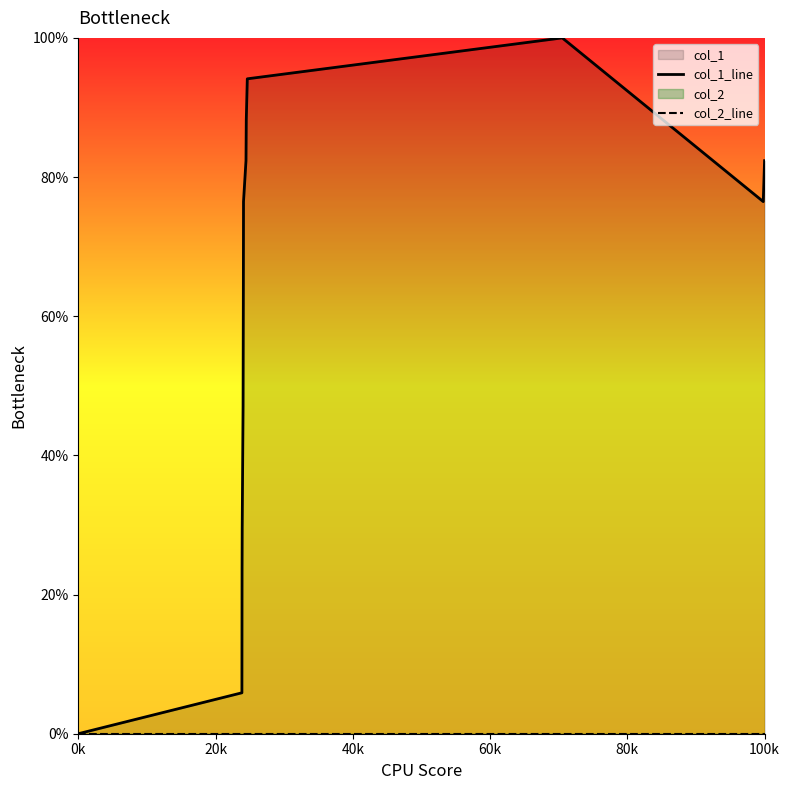

True or false: col_1_line and col_2_line cross at least once.

False